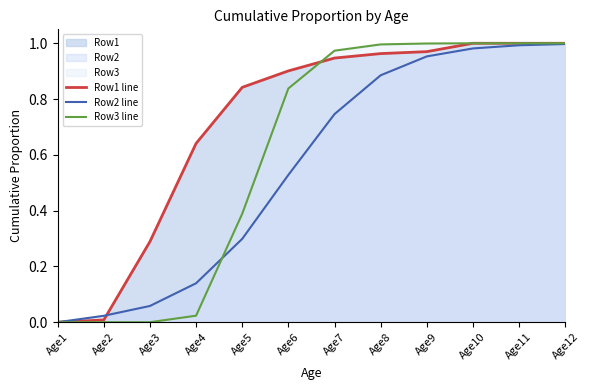

True or false: Row2 line has a value of 1.5 at Age9.

False